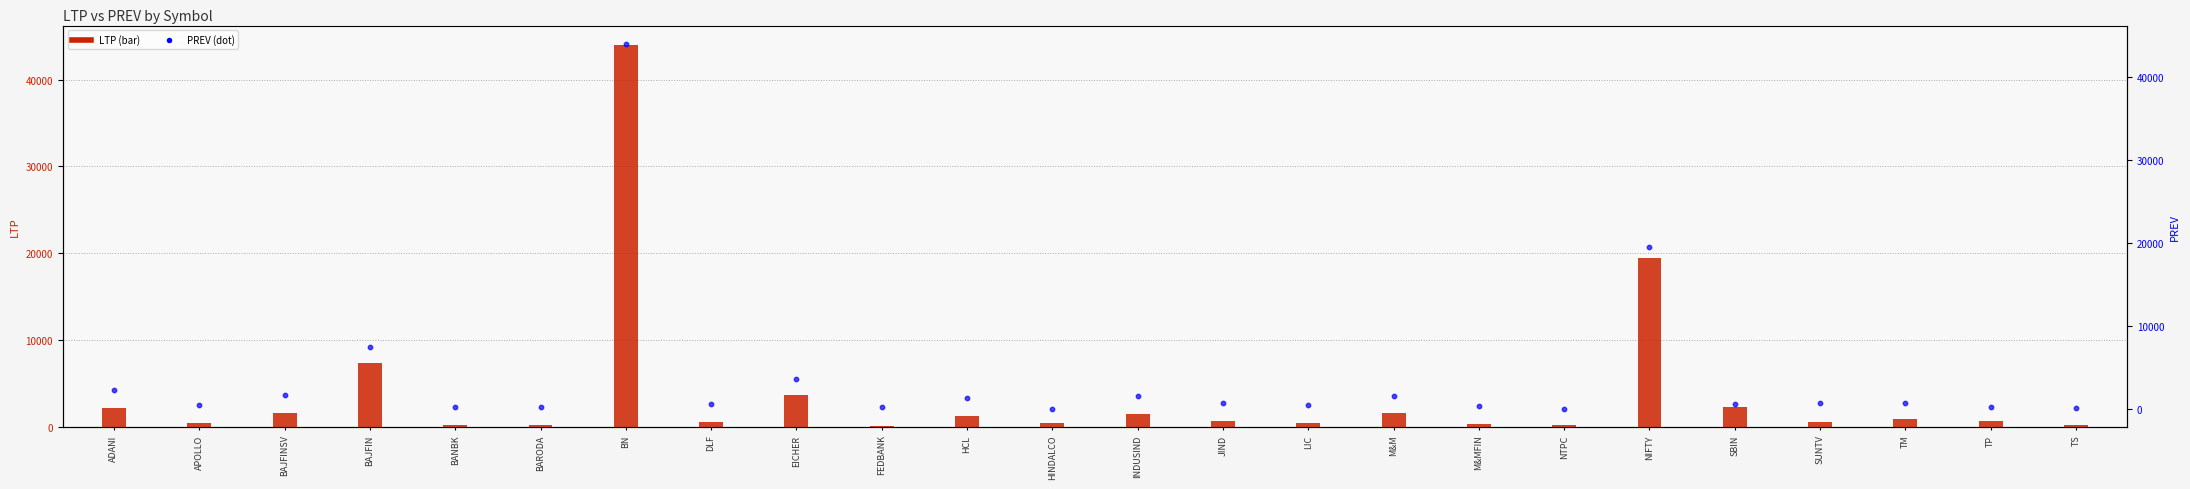

Which series contains the highest Y value?

LTP